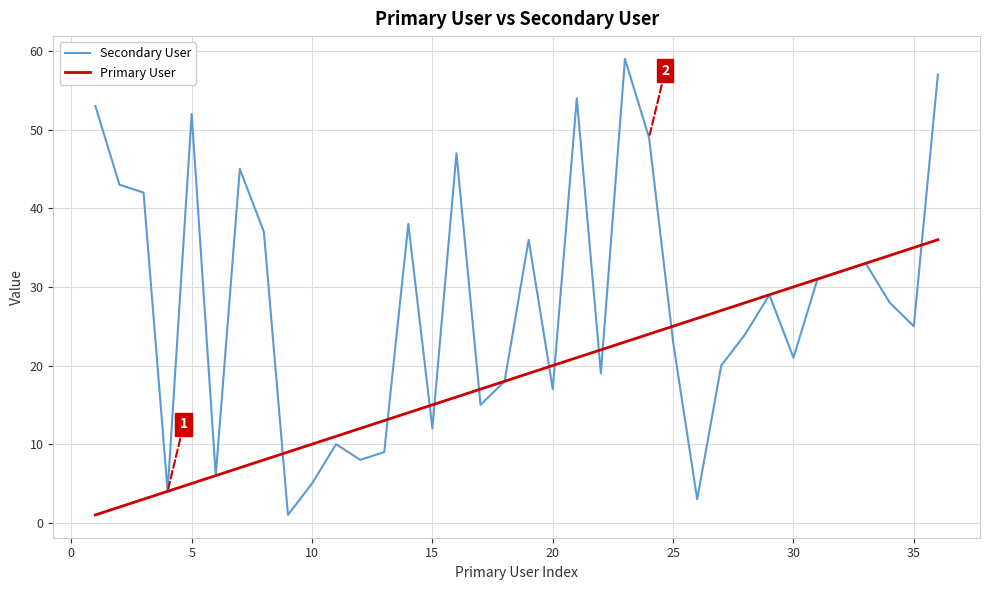

Which series has the largest total across all categories?

Secondary User